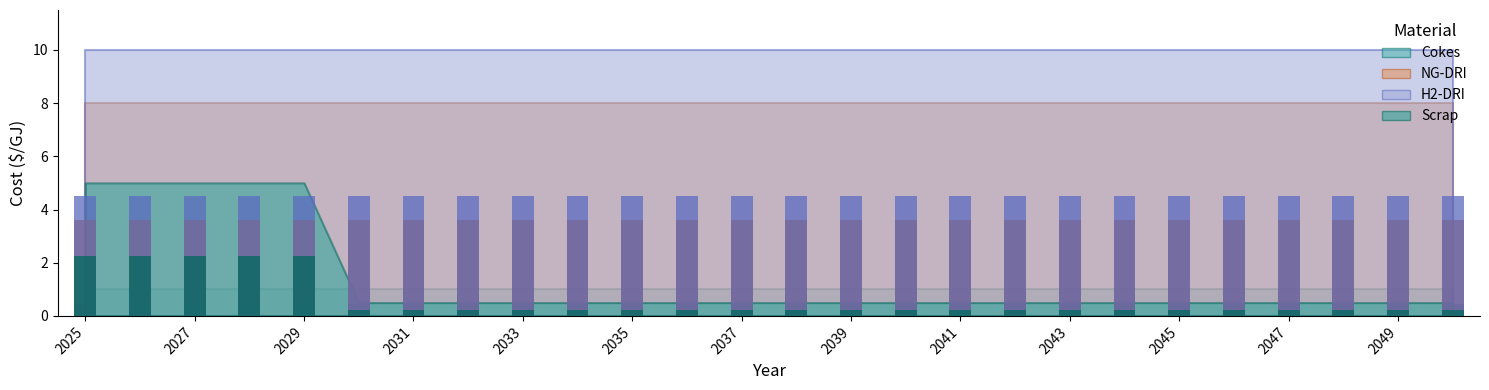

What is the highest value of the H2-DRI (bar) series?

4.5